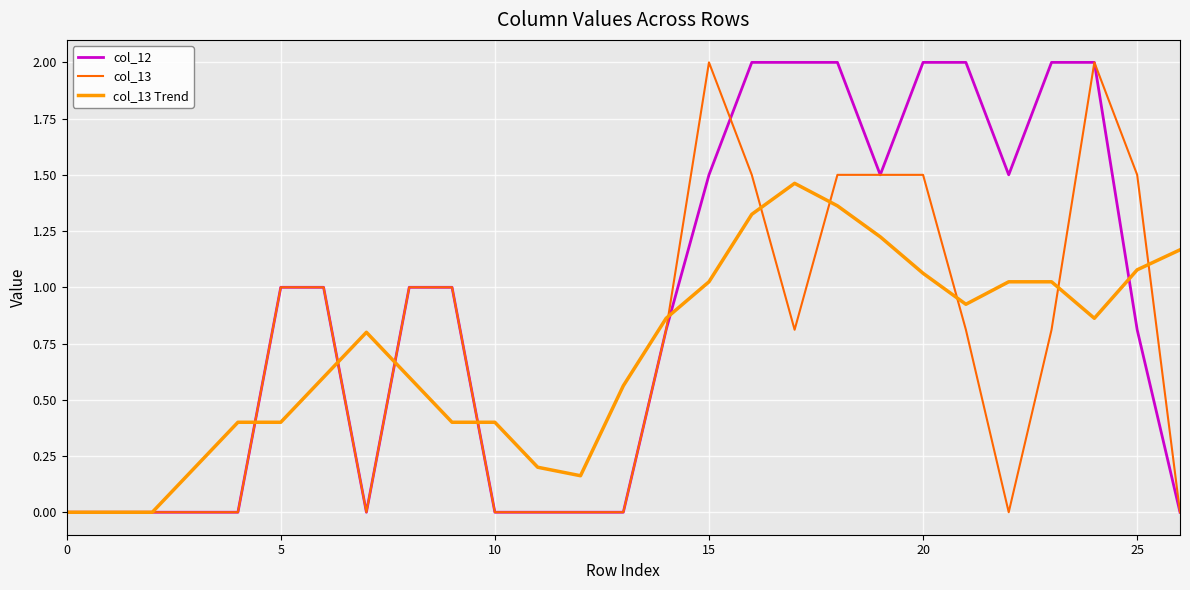

Does the chart display data point markers on the line(s)?

No